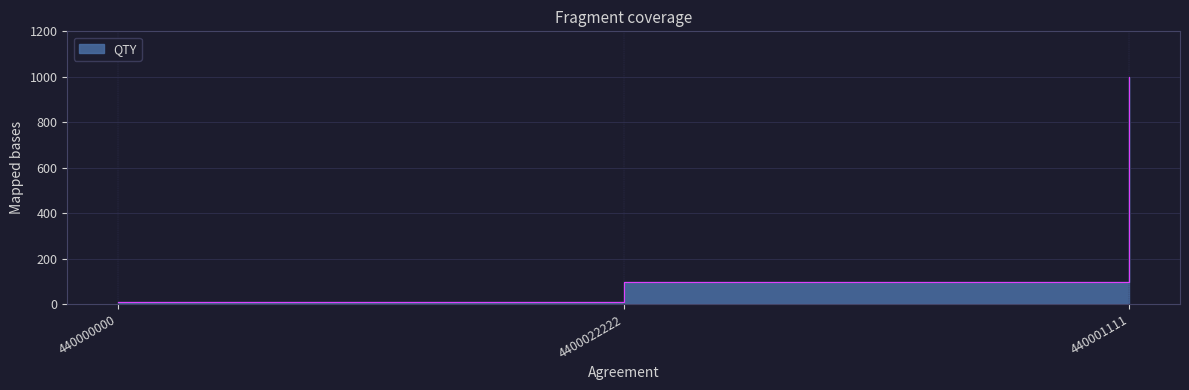

Rank the categories by value from highest to lowest.

440001111, 4400022222, 440000000